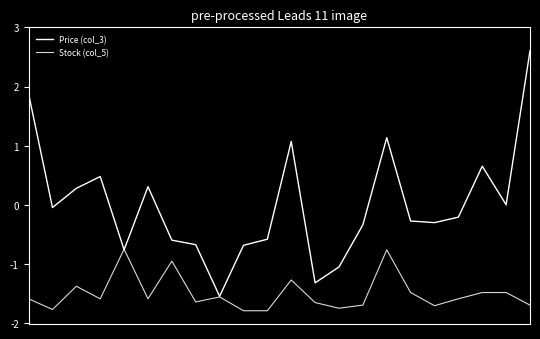

Reading left to right, extract all data points from this chart.

Price (col_3): 0=1.9	1=-0.0	2=0.3	3=0.5	4=-0.8	5=0.3	6=-0.6	7=-0.7	8=-1.5	9=-0.7	10=-0.6	11=1.1	12=-1.3	13=-1.1	14=-0.3	15=1.1	16=-0.3	17=-0.3	18=-0.2	19=0.7	20=-0.0	21=2.6
Stock (col_5): 0=-1.6	1=-1.8	2=-1.4	3=-1.6	4=-0.8	5=-1.6	6=-1.0	7=-1.6	8=-1.6	9=-1.8	10=-1.8	11=-1.3	12=-1.7	13=-1.8	14=-1.7	15=-0.8	16=-1.5	17=-1.7	18=-1.6	19=-1.5	20=-1.5	21=-1.7